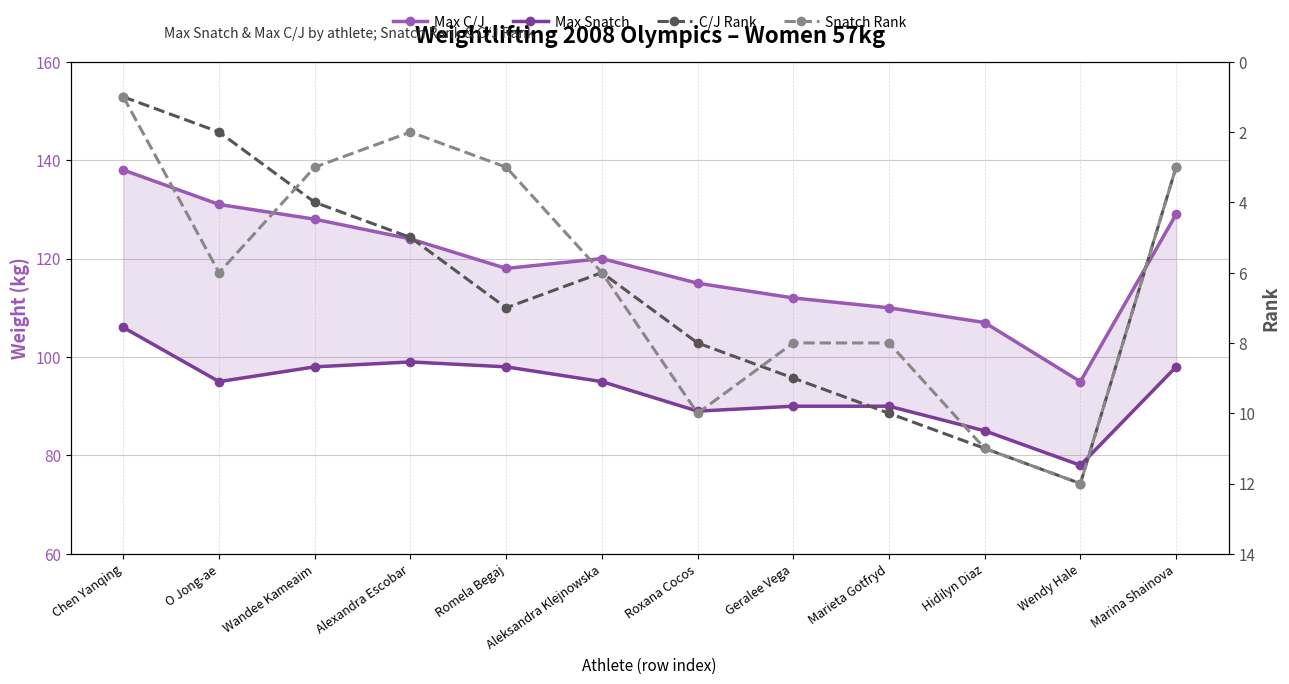

What is the total value across all series at Chen Yanqing?

246